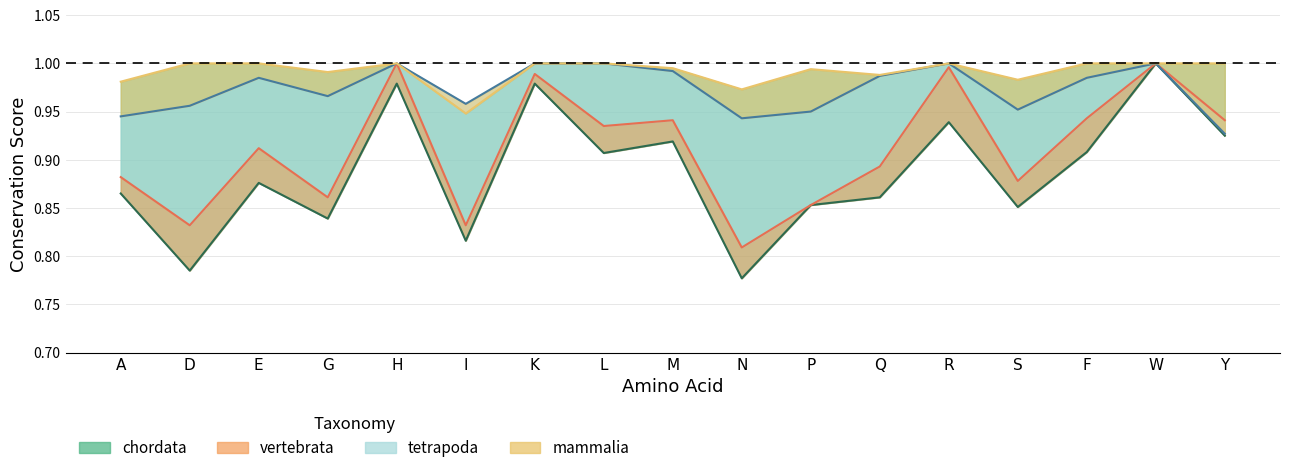

The mammalia series shows 1.0 at H. True or false?

True